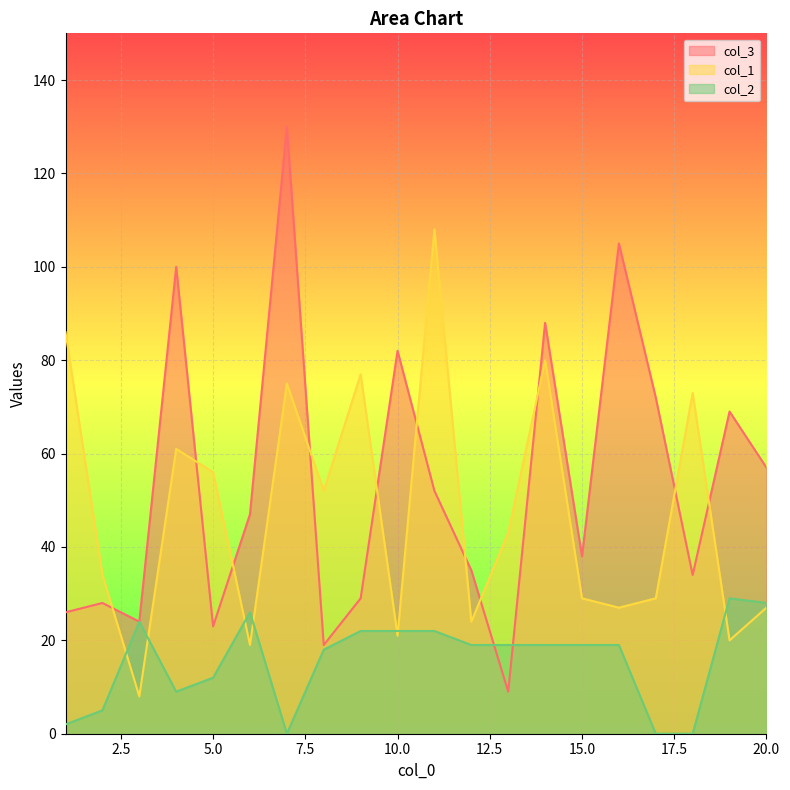

How many lines are shown in the chart?

3